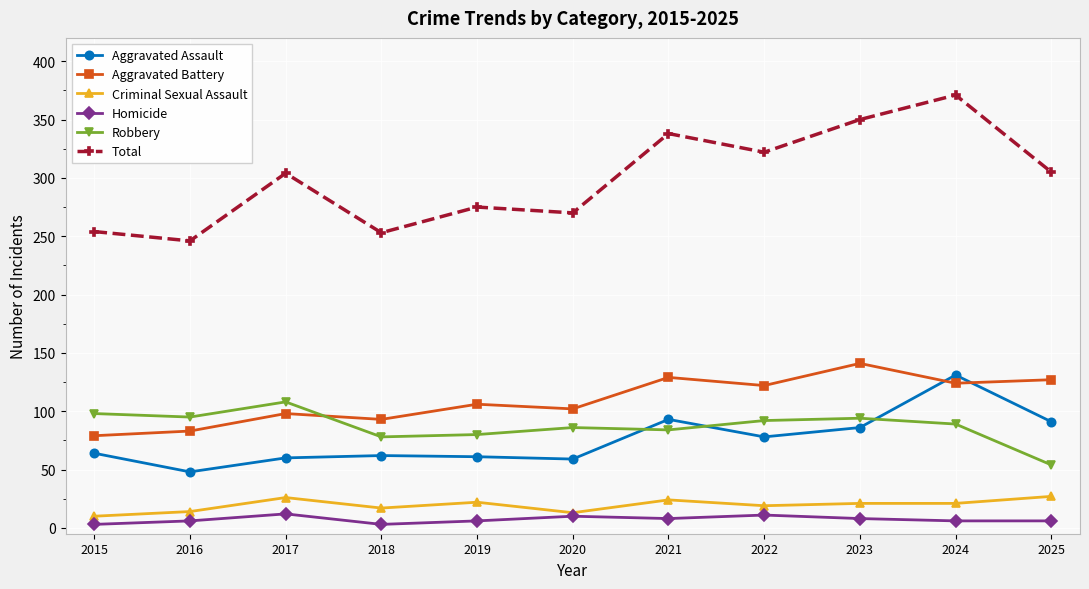

What is the minimum value shown in the chart?

3